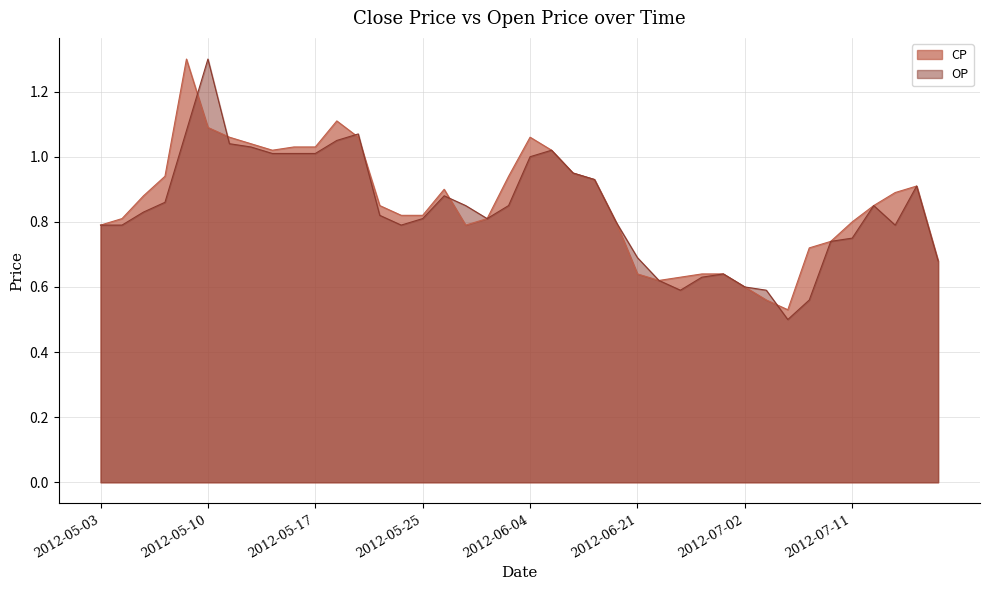

How many data points does each series have?

40